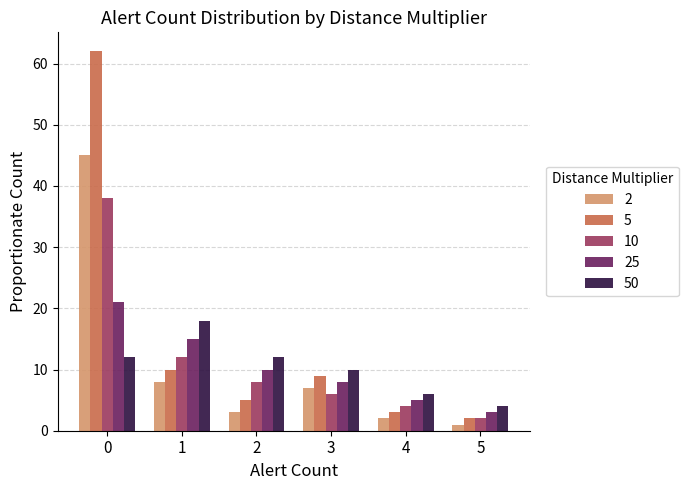

Is the value of 2 at 4 greater than the value of 50 at 0?

No